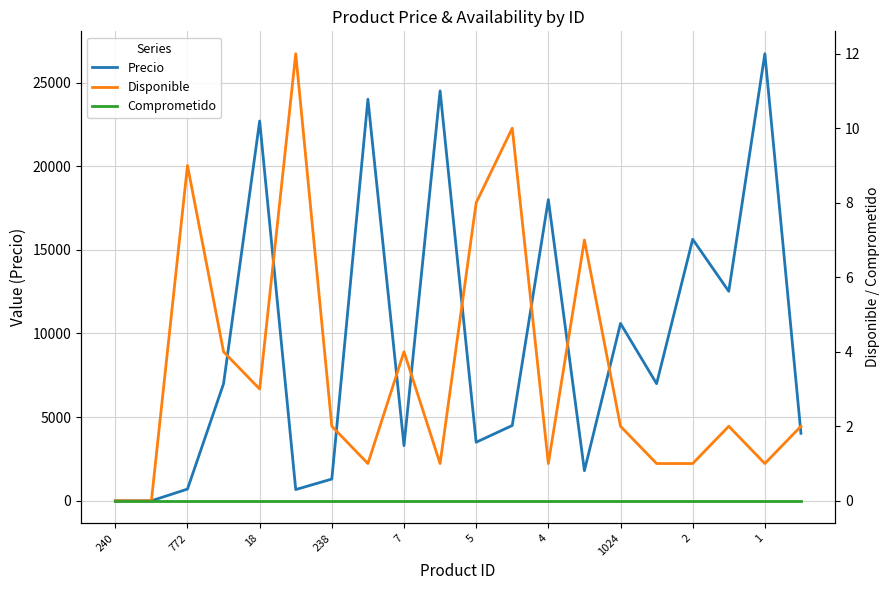

How many interior local peaks does the Precio series have?

7